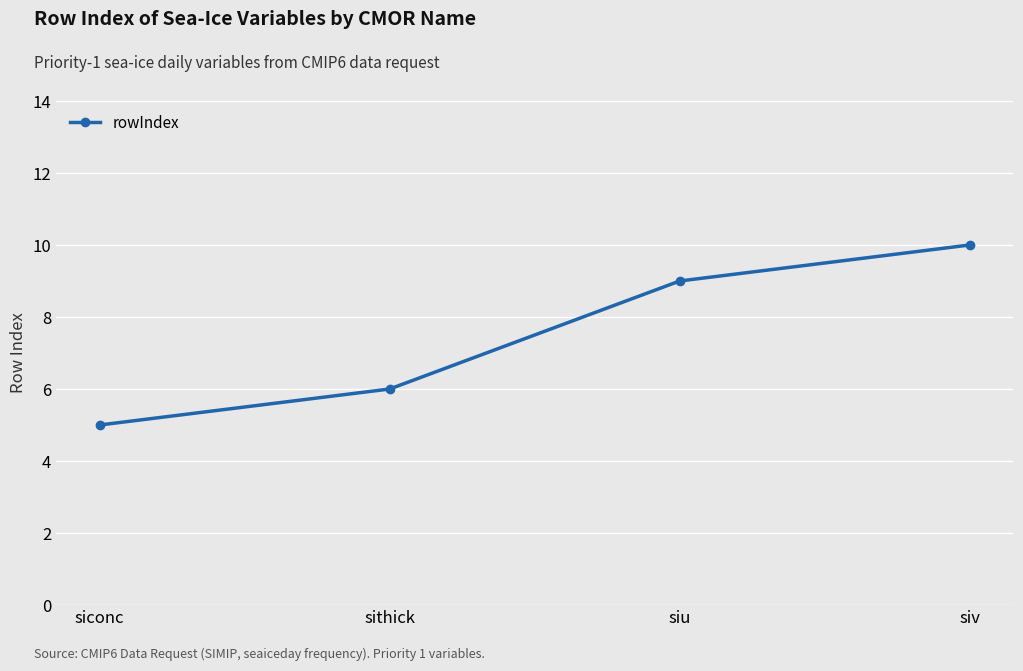

At which label is the value closest to 7?

sithick